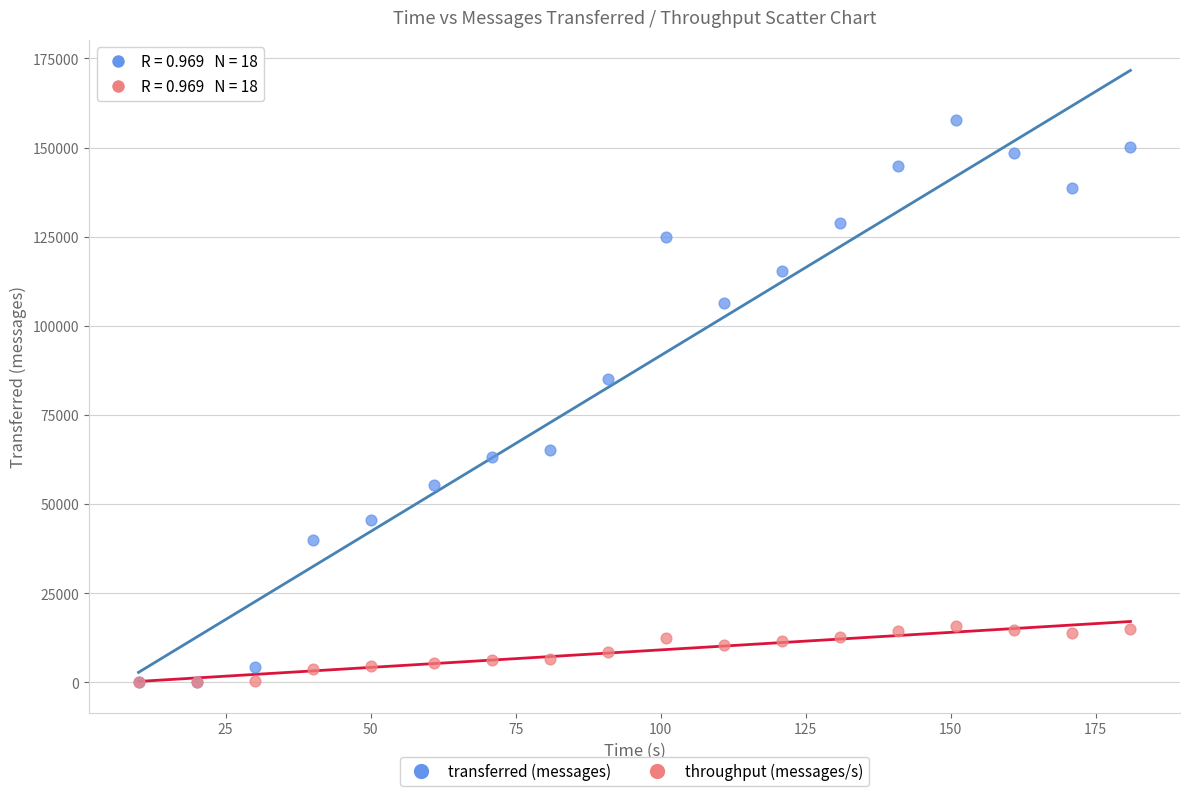

Which series contains the highest Y value?

transferred (messages)